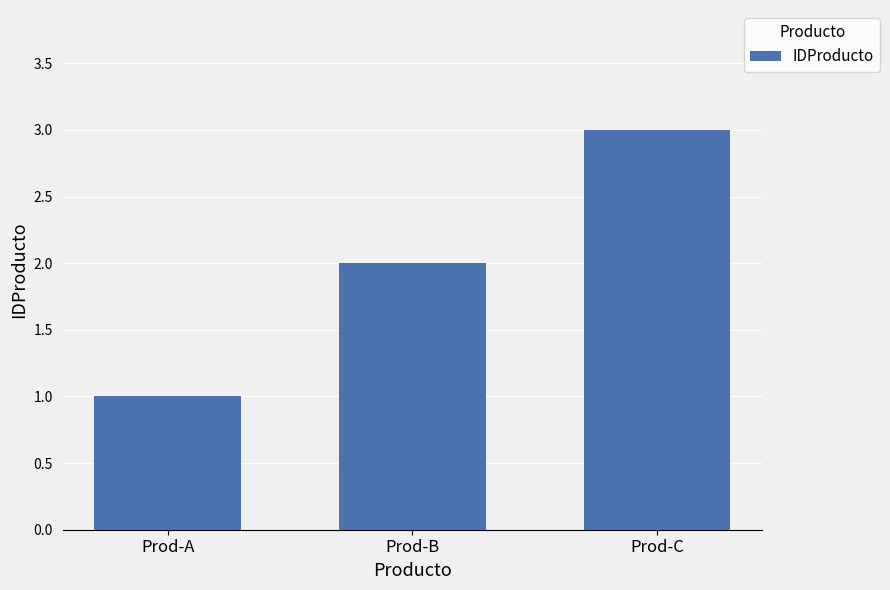

Does the chart contain any negative values?

No